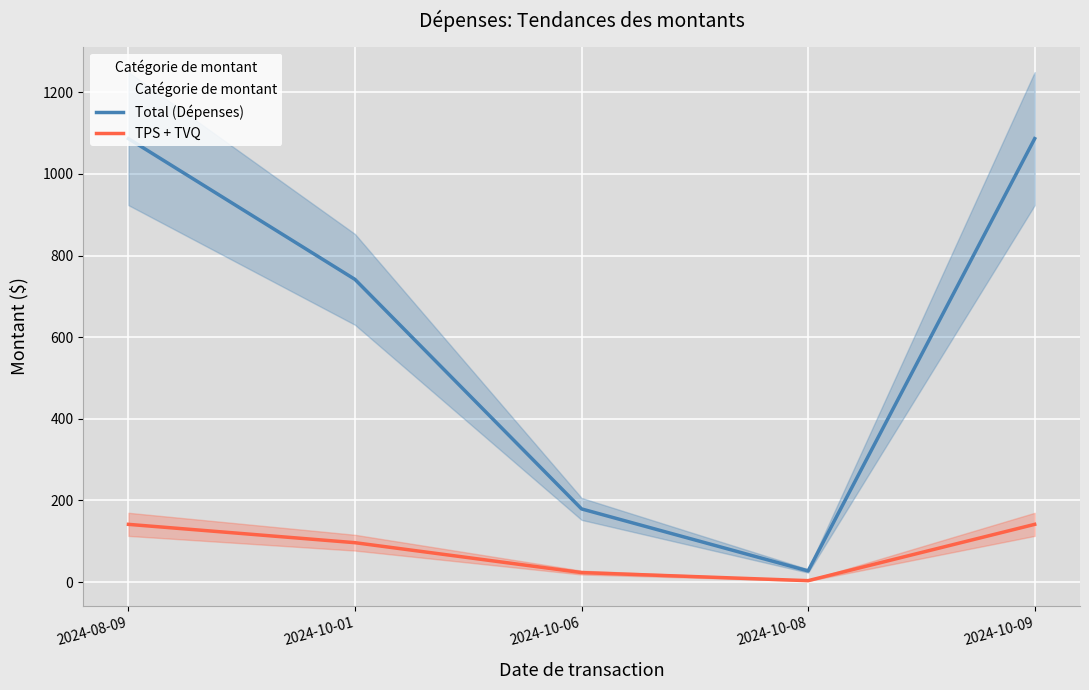

Rank the series by their maximum value, from highest to lowest.

Total (Dépenses), TPS + TVQ